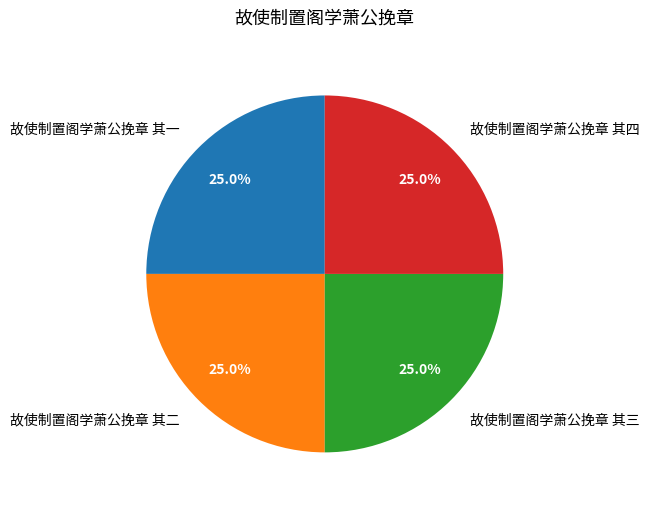

How many segments does this pie chart have?

4